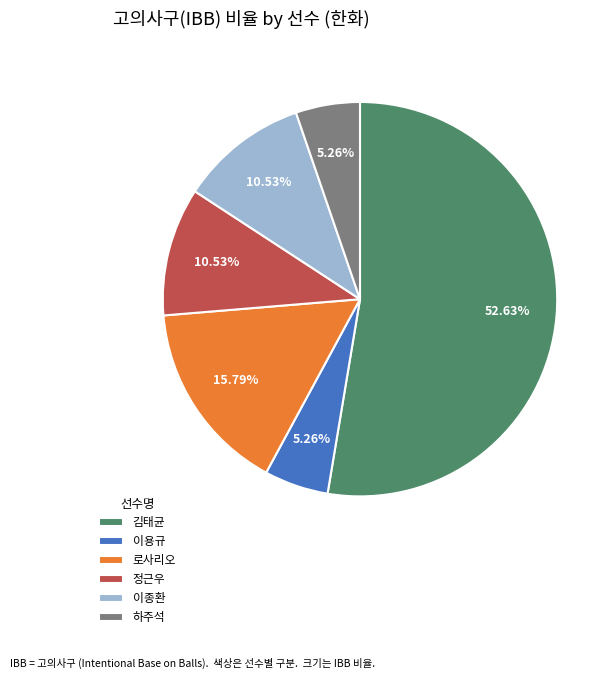

To the nearest percent, what portion does 로사리오 represent?

16%